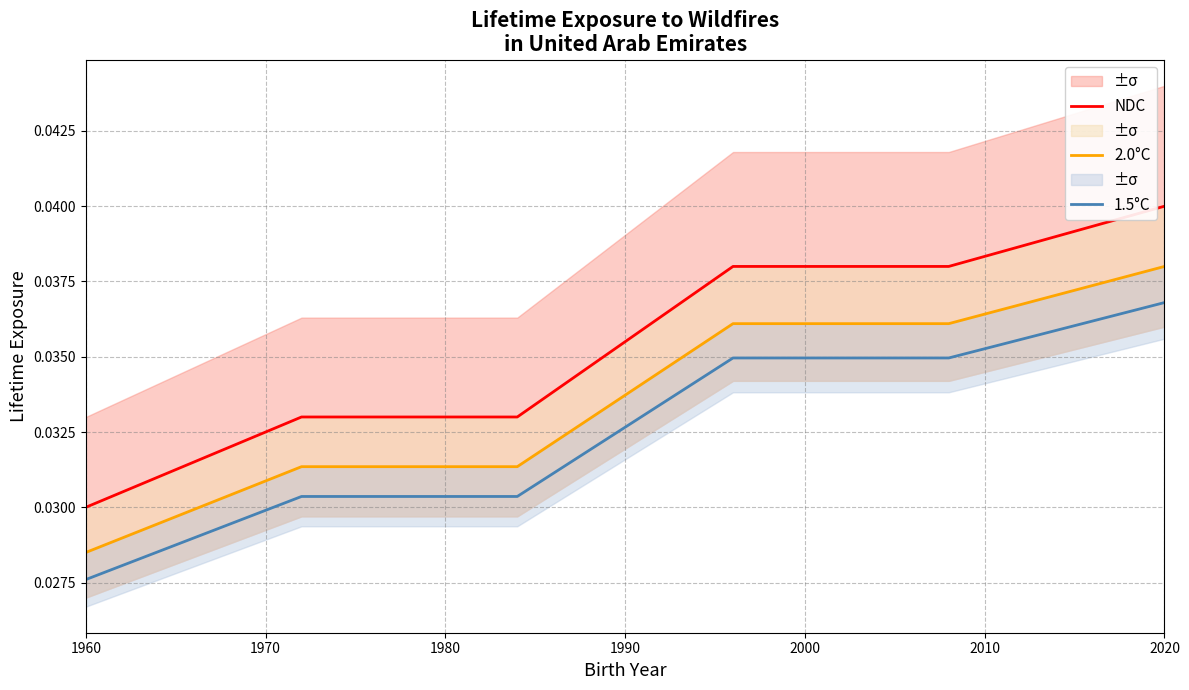

How many data points does each series have?

6